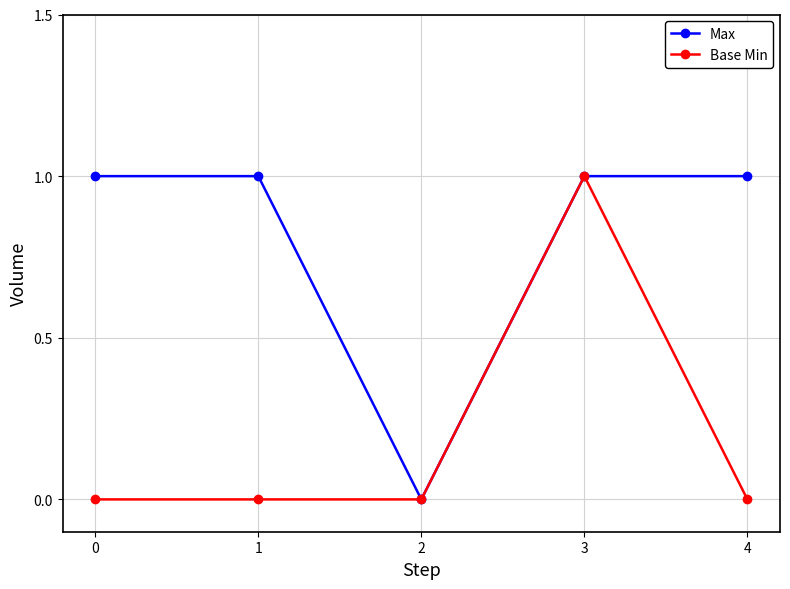

How many series are shown in this chart?

2